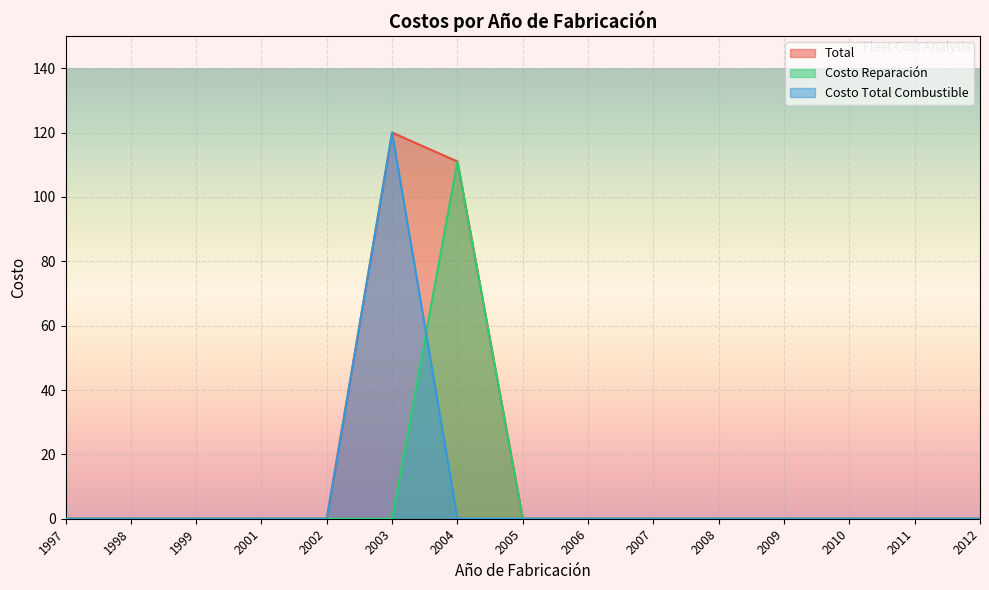

True or false: Costo Total Combustible and Total intersect in this chart.

False